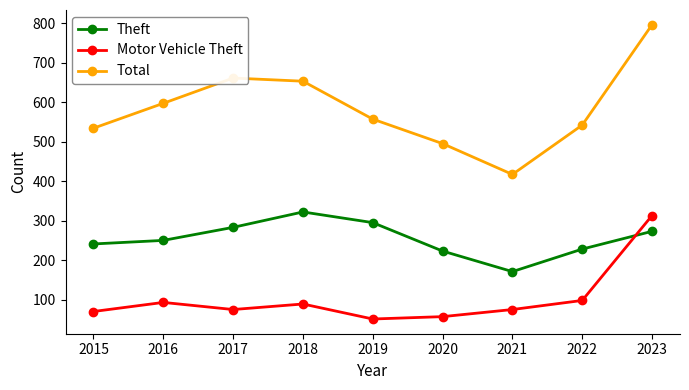

What is the difference between the maximum and minimum values in the Motor Vehicle Theft series?

262